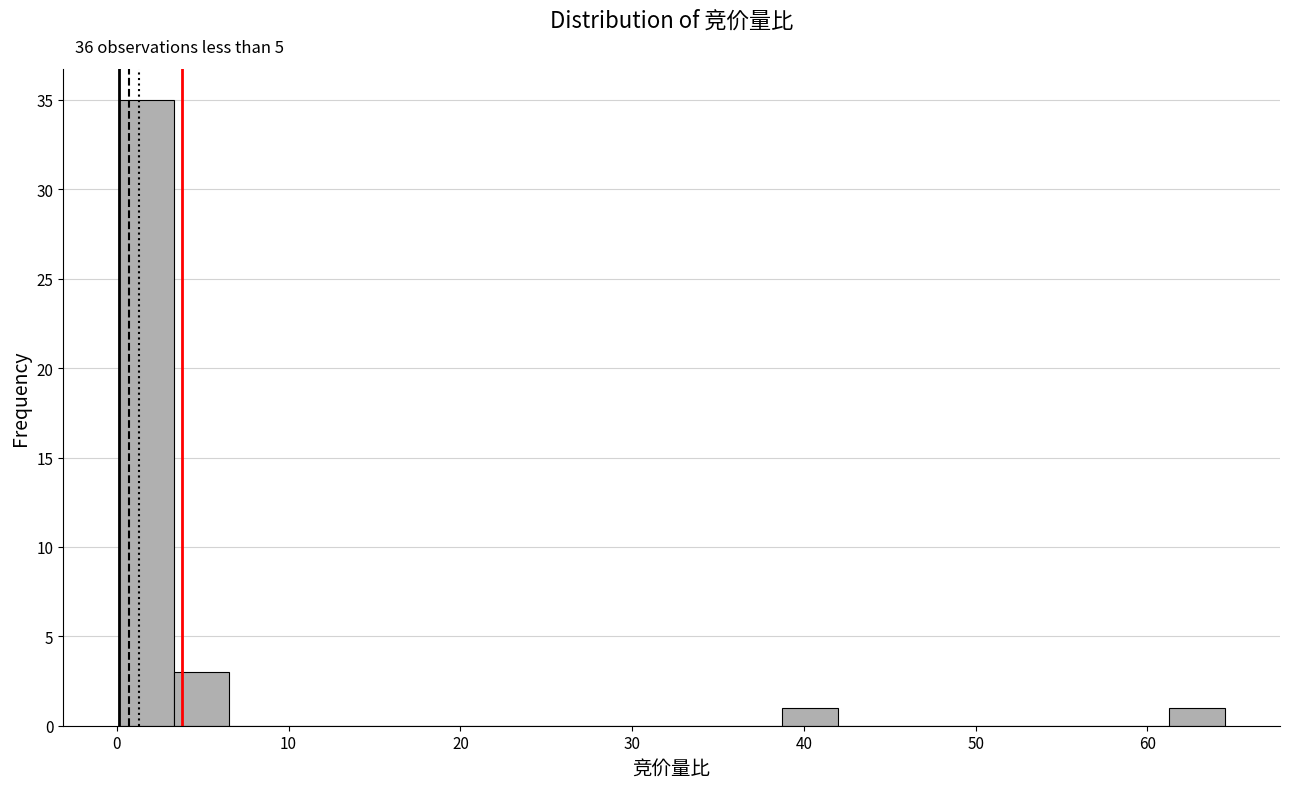

Read against the x-axis, roughly where is the centre of the tallest bar?

2